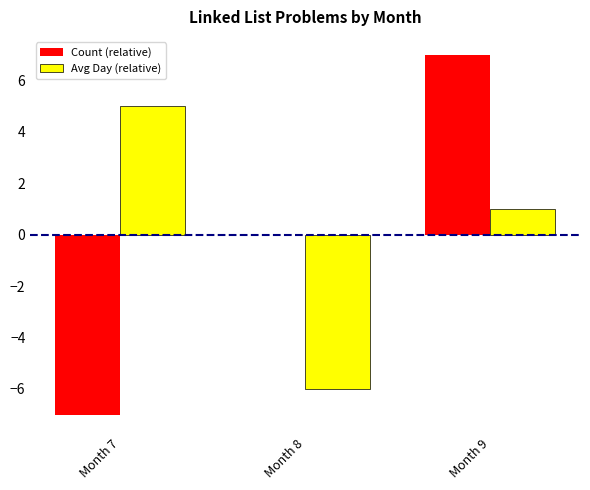

Which category has the highest value in the Count (relative) series?

Month 9